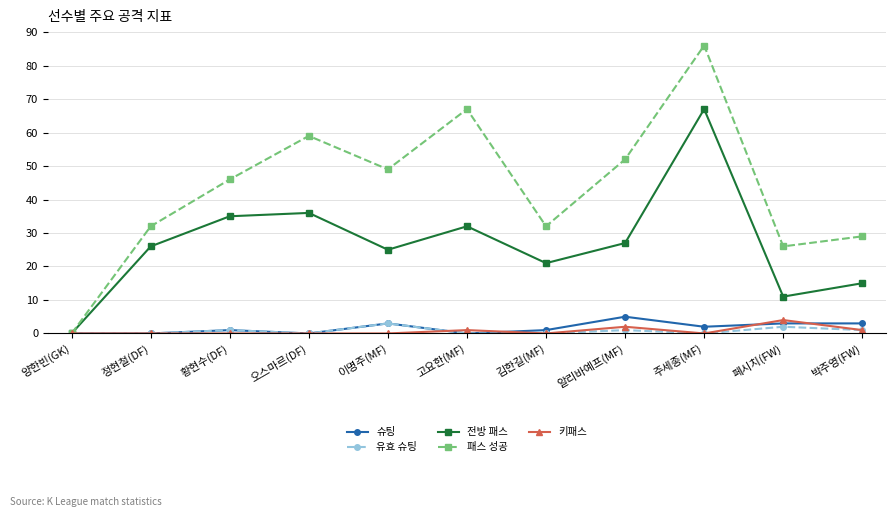

The 전방 패스 series shows 56 at 황현수(DF). True or false?

False